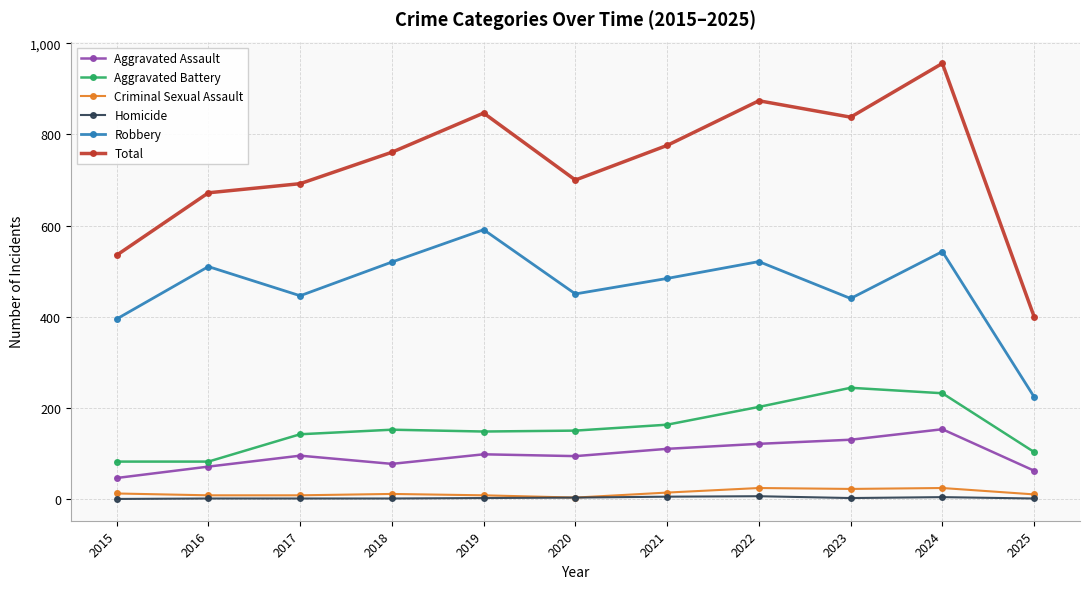

How many values in the Aggravated Assault series are below 95?

5